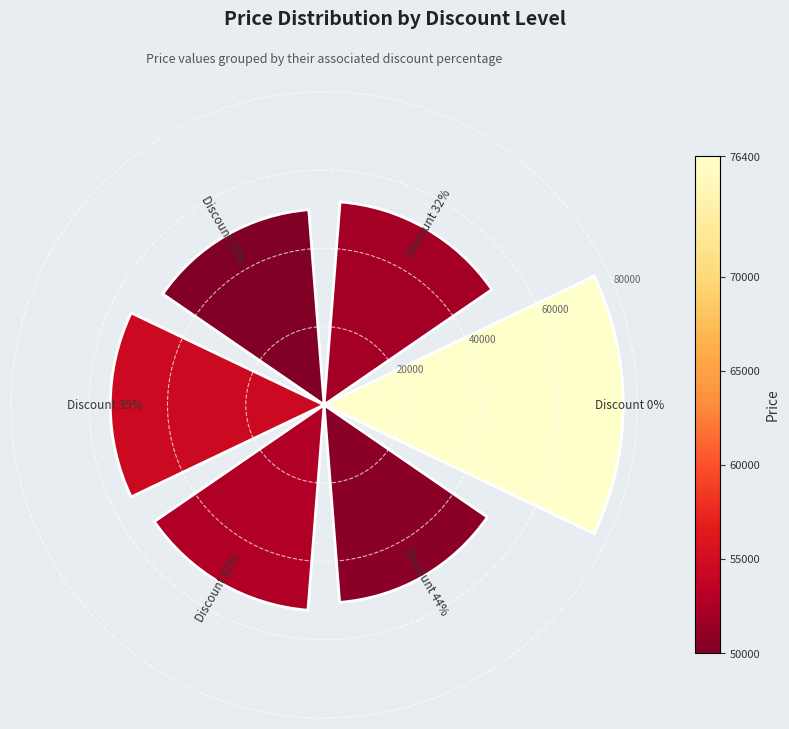

How many distinct data groups are displayed?

1